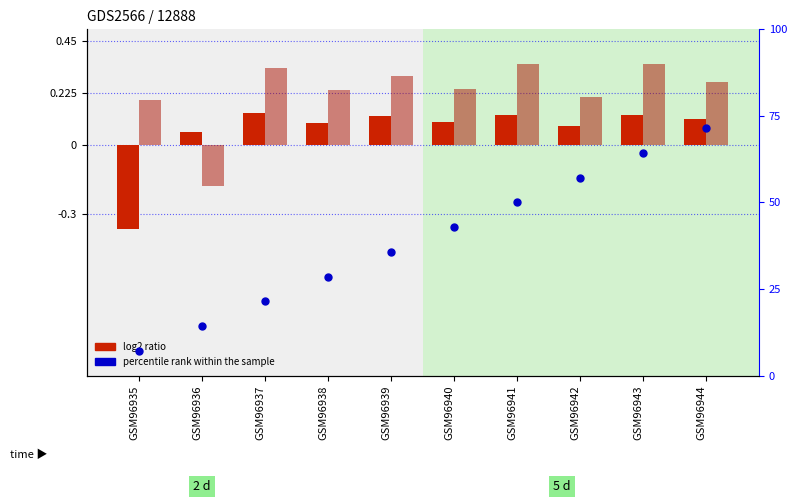

At how many categories does at least one series exceed 4?

8